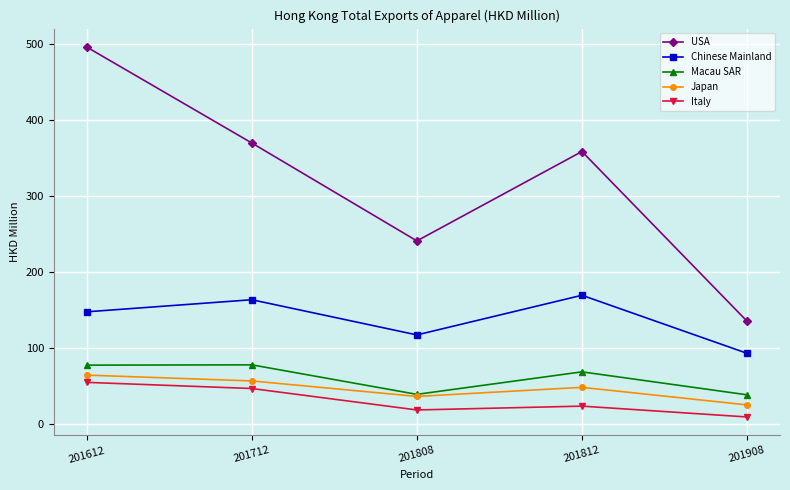

True or false: Chinese Mainland has a value of 147.6 at 201612.

True